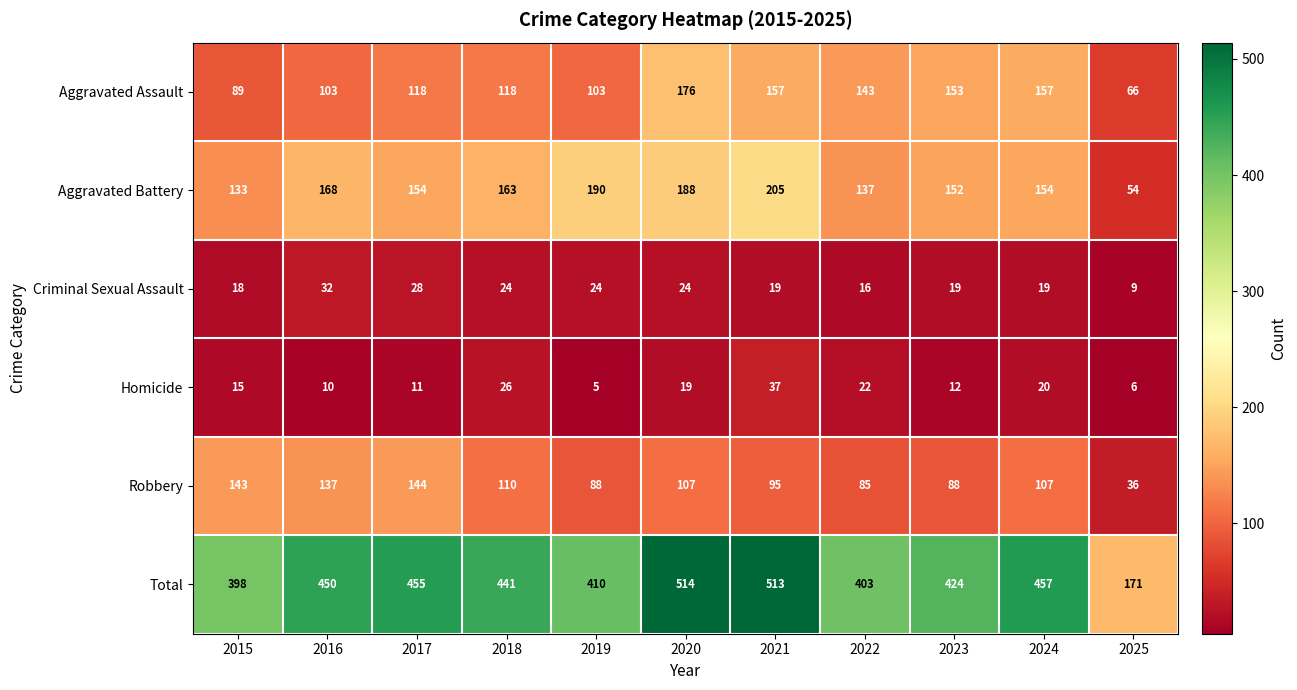

Is it true that Total equals 424 at 2023?

True